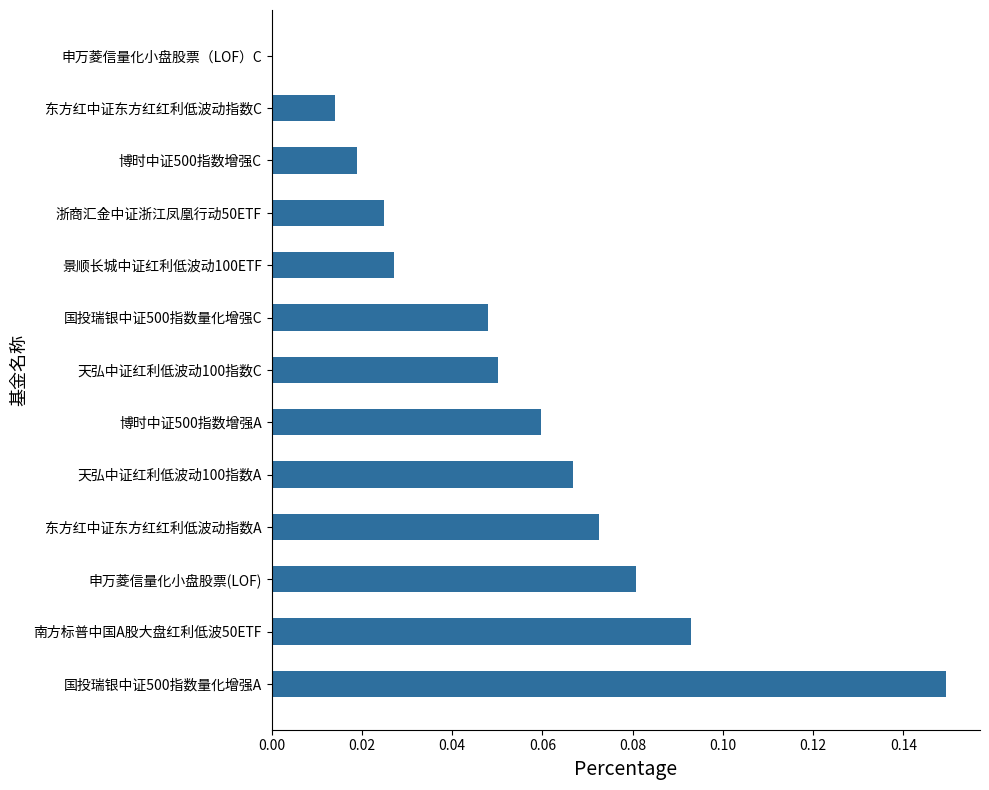

What is the sum of all values?

0.7